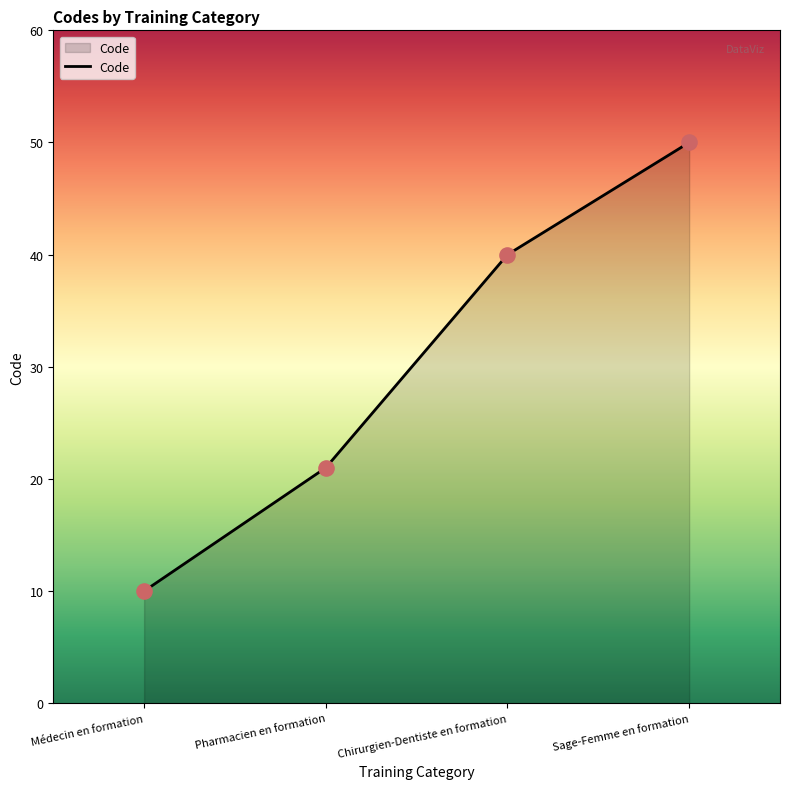

What is the change in value from Médecin en formation to Chirurgien-Dentiste en formation?

+30